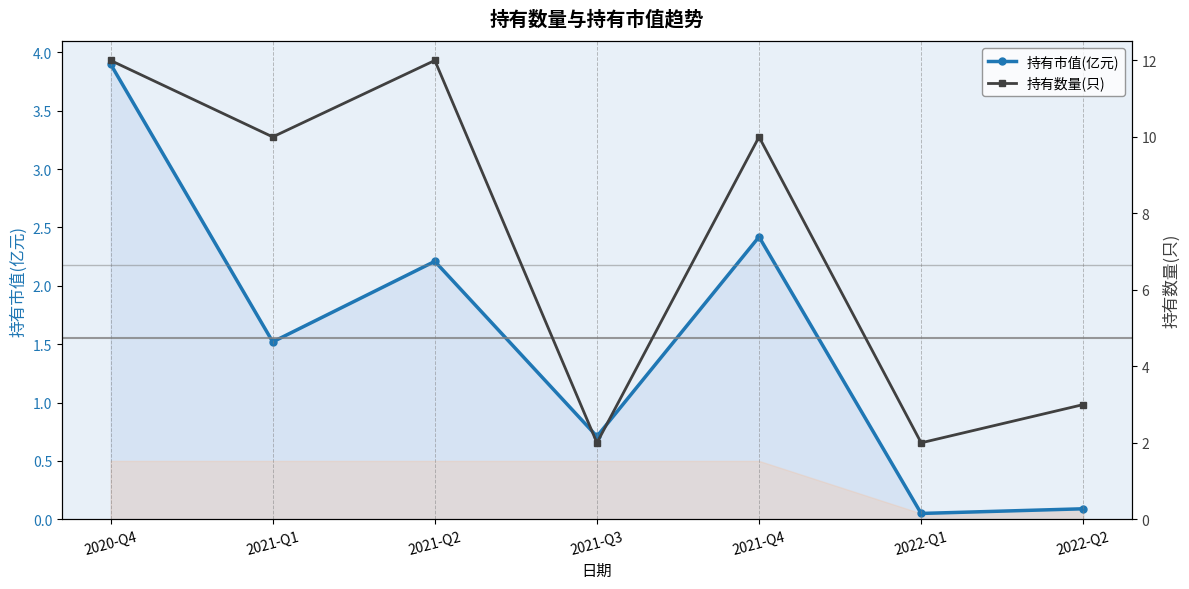

Read the 持有市值(亿元) value at 2021-Q4.

2.4